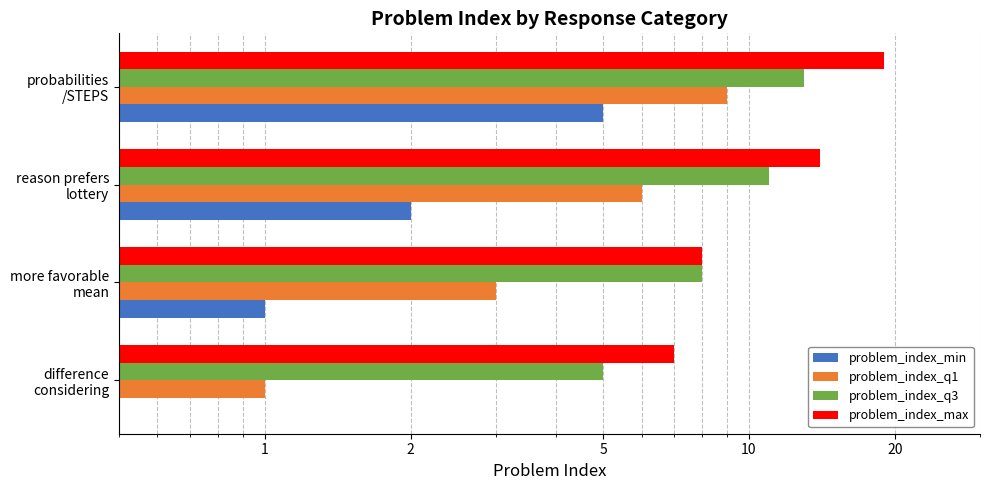

What is the value of the problem_index_max bar at the 3rd from the left?

14